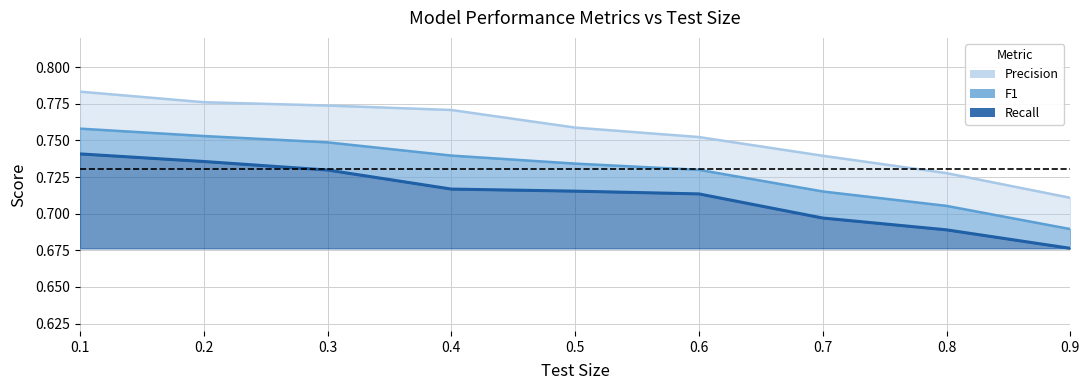

How many lines are shown in the chart?

3